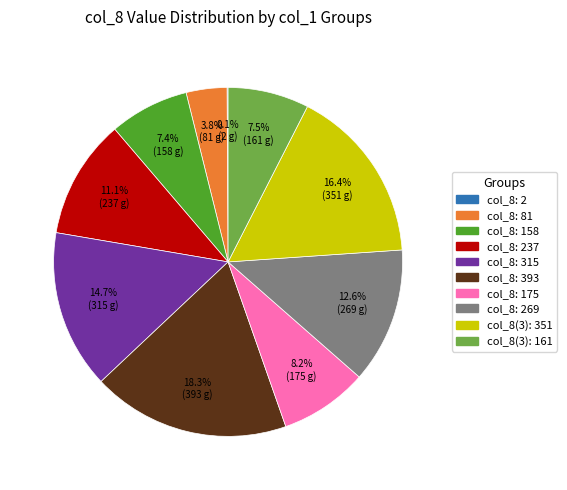

What is the ratio of the value at col_8: 315 to the value at col_8: 175?

1.8